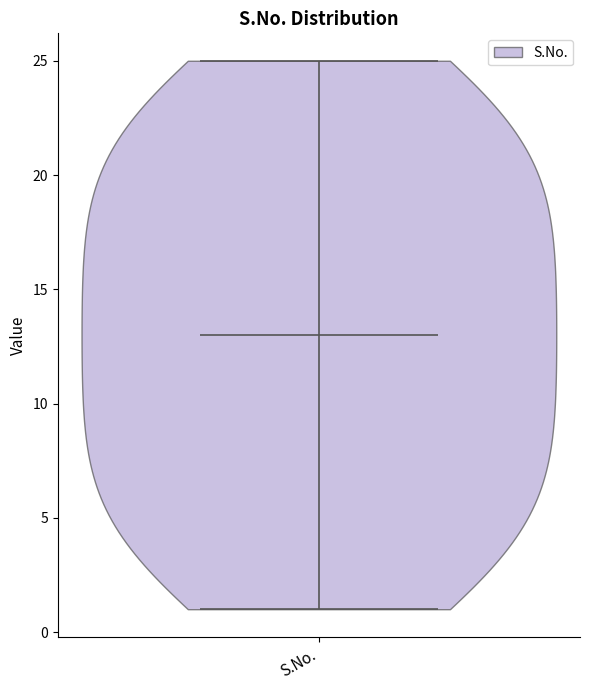

Read this violin plot against the y-axis: where its median line is, and the lowest and highest points the violin reaches. The values are not printed on the chart, so give them approximately, as read against the axis.

median line 13, lowest point 1, highest point 25